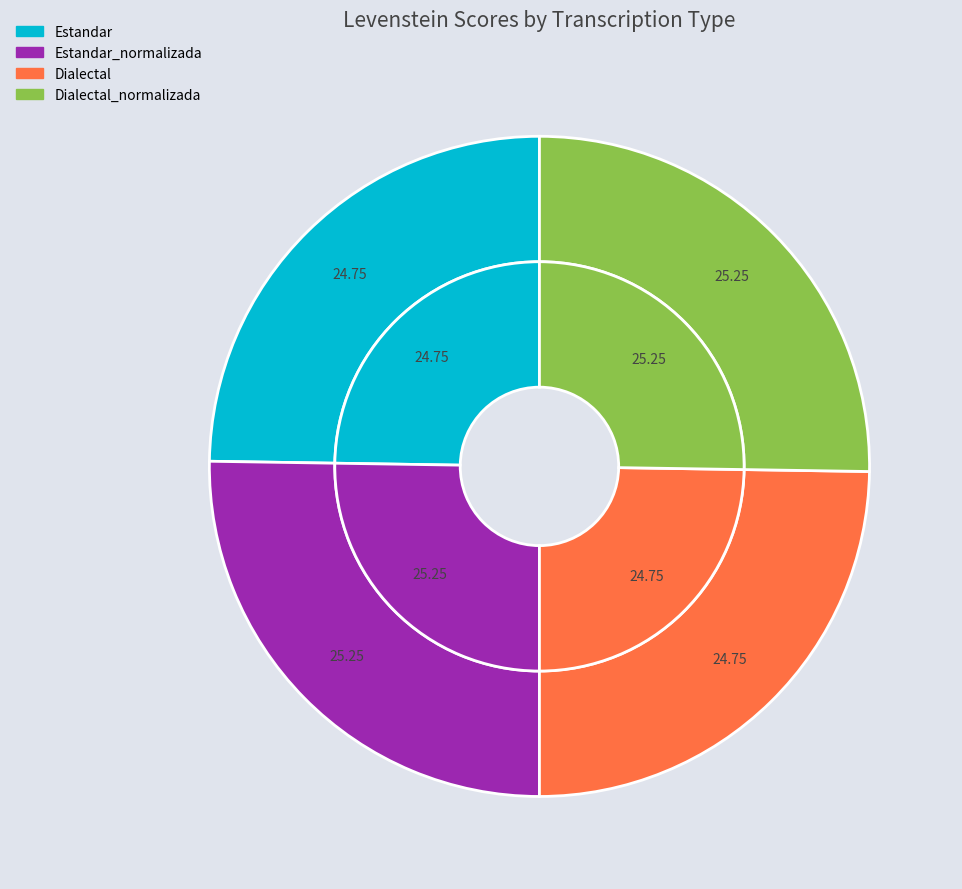

Is it true that Dialectal_normalizada is 34% of the pie?

False